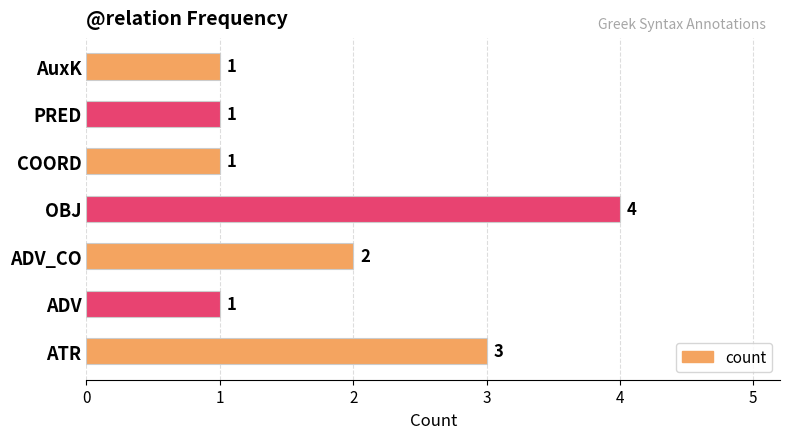

Is it true that the value at ATR is 3?

True